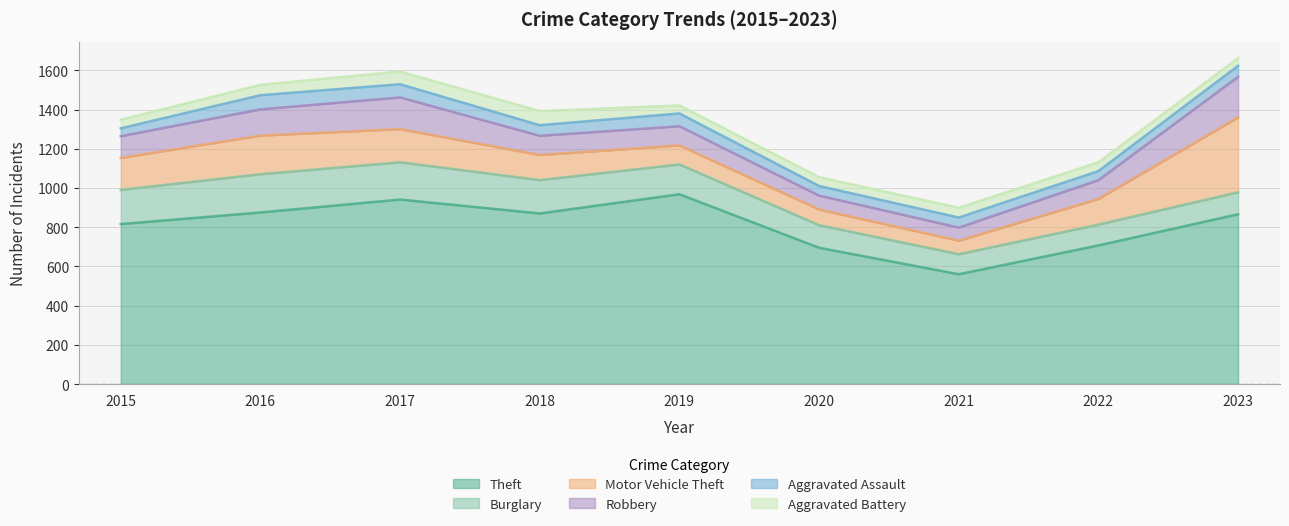

At which label does Robbery reach its peak?

2023